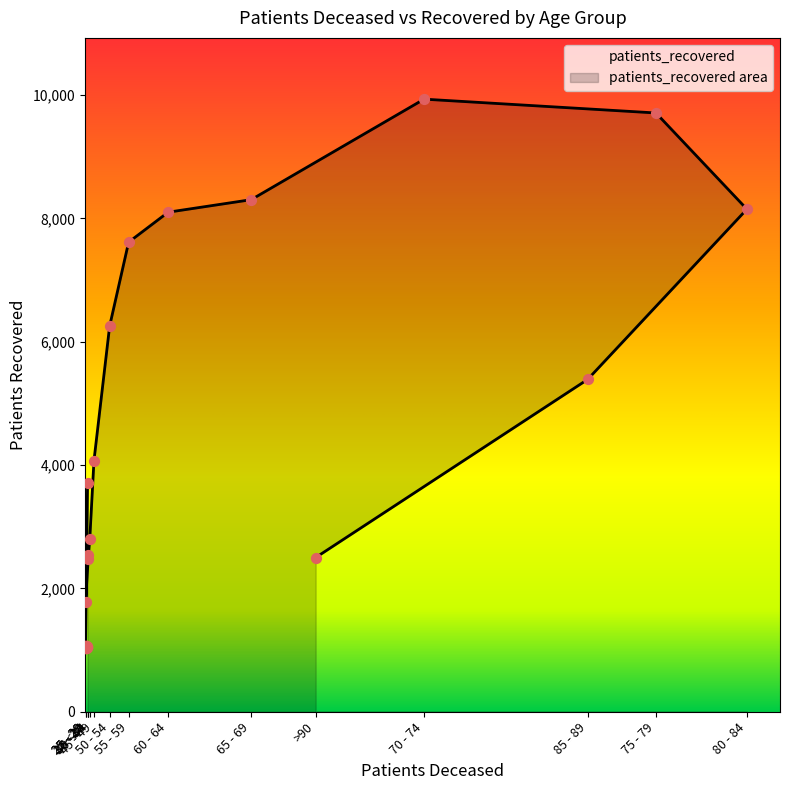

What is the ratio of the value at 70 - 74 to the value at 85 - 89?

1.8